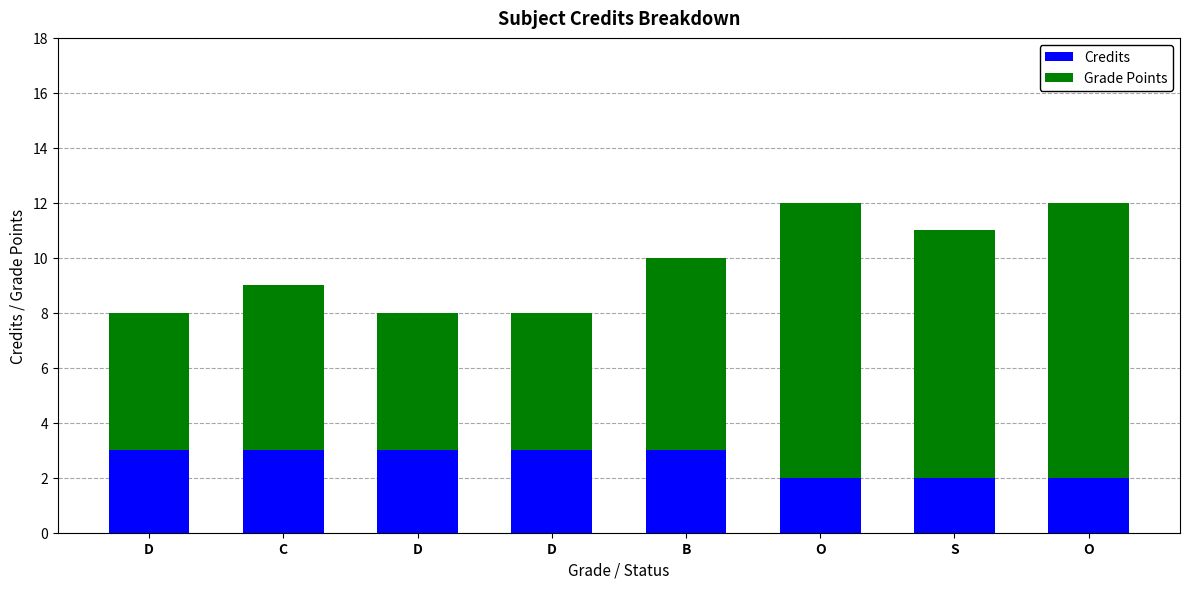

What is the sum of the Credits values at O and S?

4